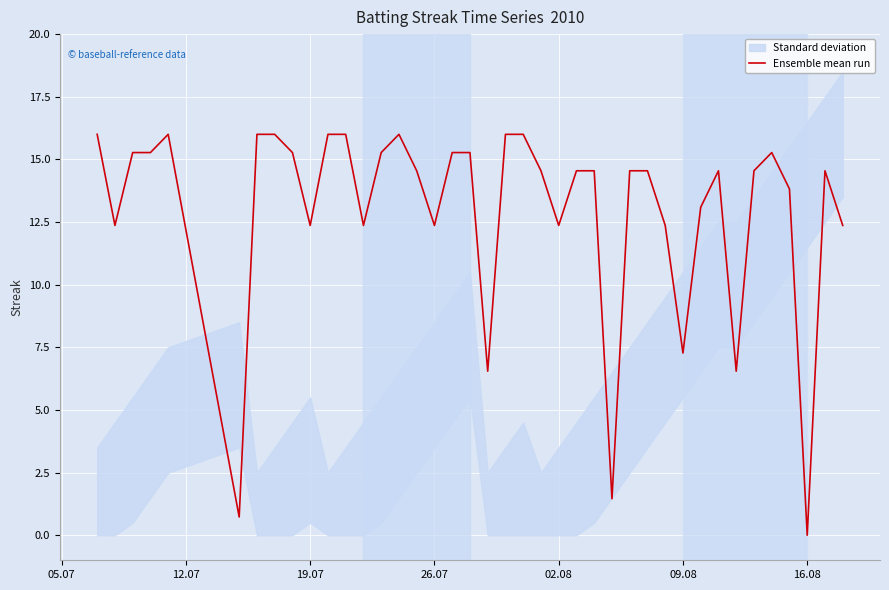

The Ensemble mean run series shows 7.5 at 16.08. True or false?

False